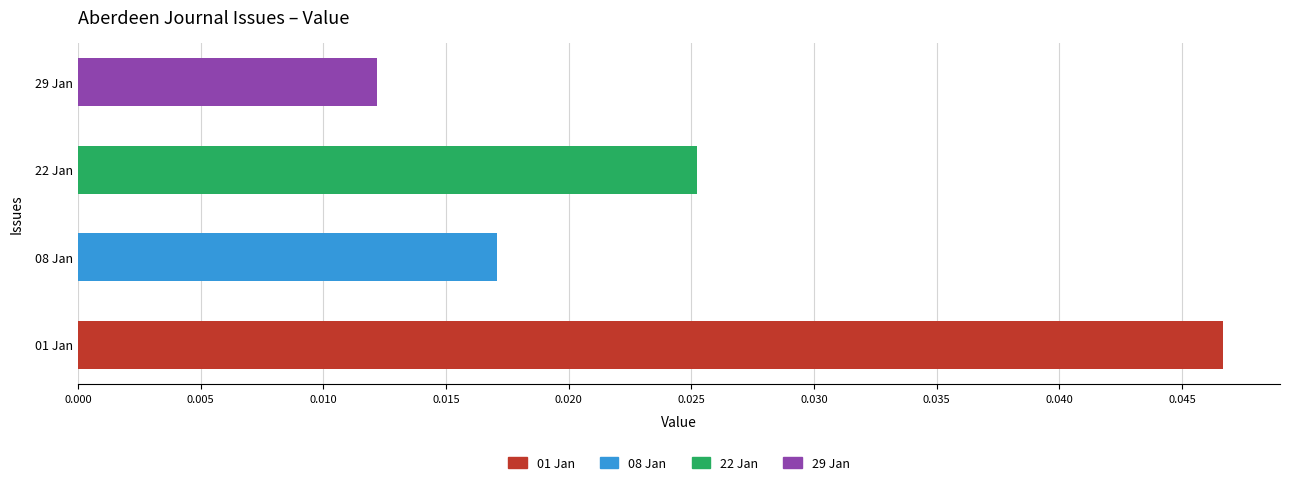

Rank the categories by value from lowest to highest.

29 Jan, 08 Jan, 22 Jan, 01 Jan